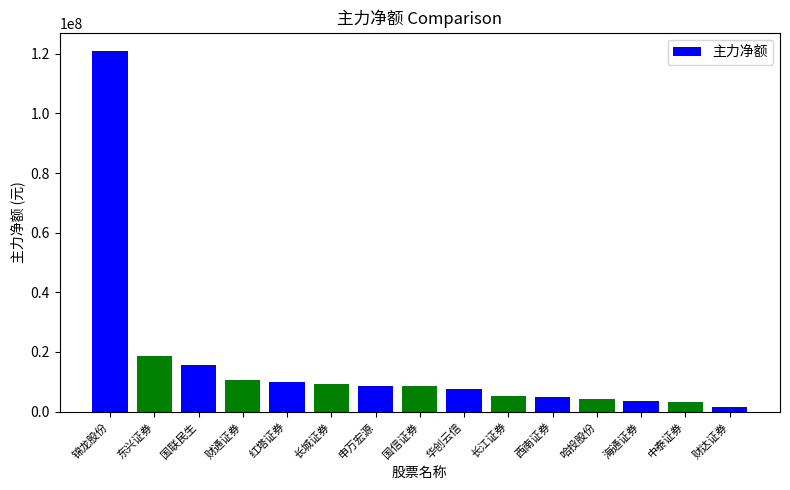

Count the number of categories in the chart.

15